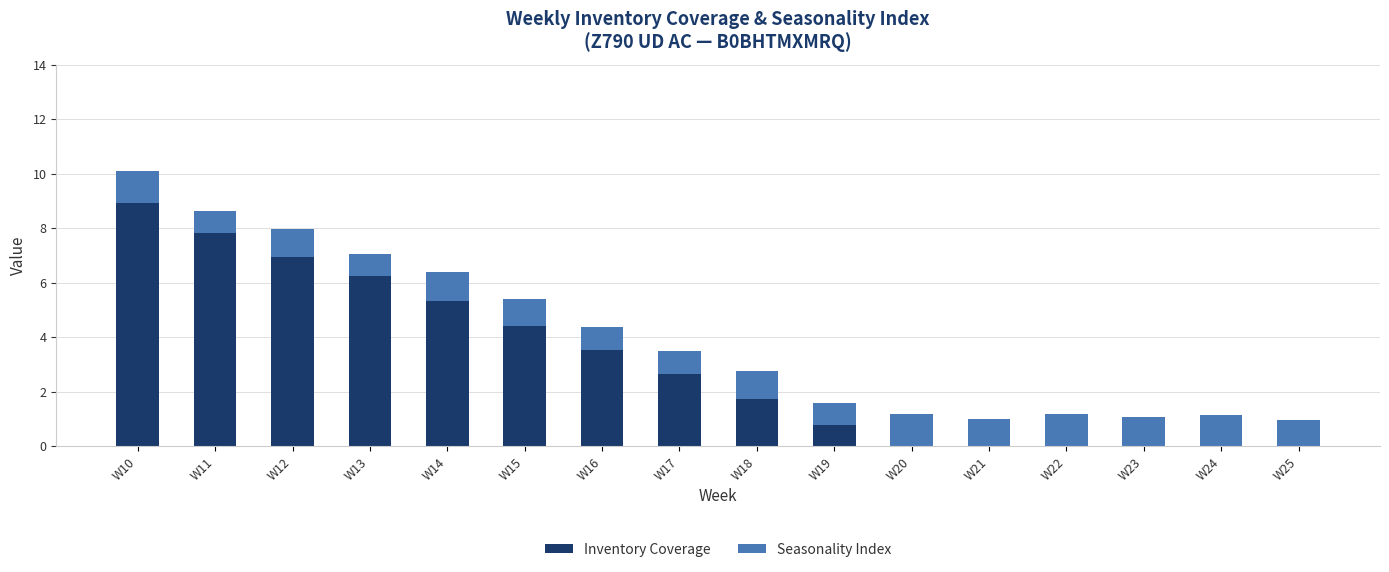

The Inventory Coverage series shows 2.4 at W16. True or false?

False